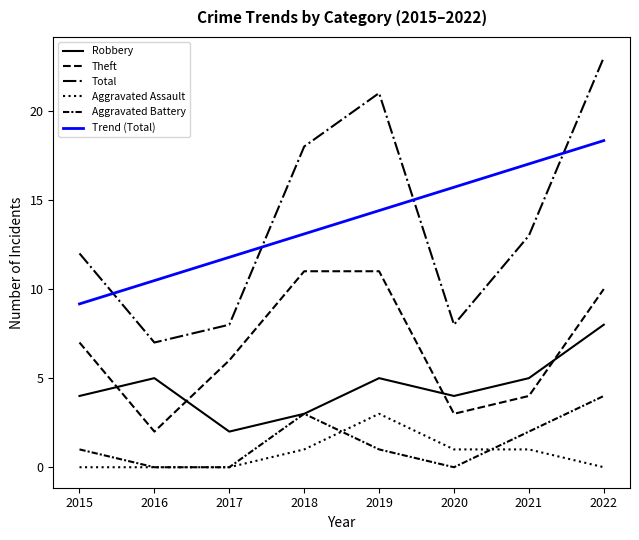

What is the difference between the maximum and minimum values in the Theft series?

9.0